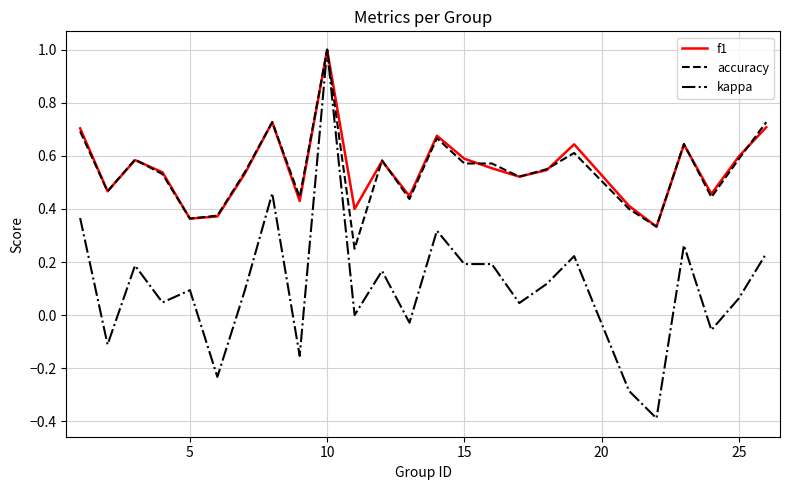

What is the maximum value for kappa?

1.0